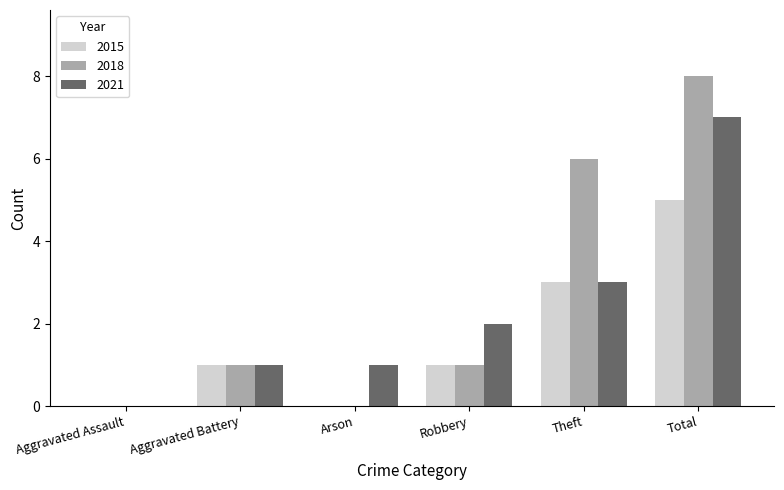

Reading left to right, extract all data points from this chart.

2015: Aggravated Assault=0	Aggravated Battery=1	Arson=0	Robbery=1	Theft=3	Total=5
2018: Aggravated Assault=0	Aggravated Battery=1	Arson=0	Robbery=1	Theft=6	Total=8
2021: Aggravated Assault=0	Aggravated Battery=1	Arson=1	Robbery=2	Theft=3	Total=7